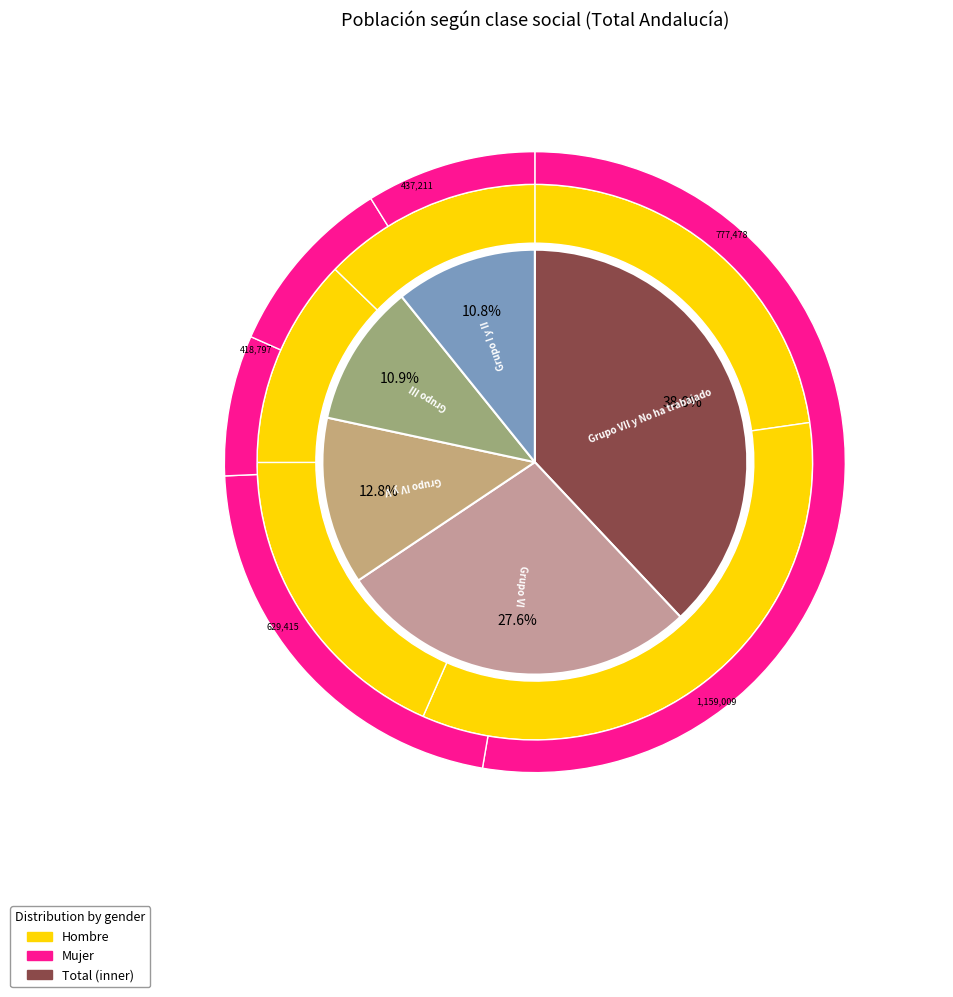

What is the difference between the highest and lowest values at Grupo I y II?

437211